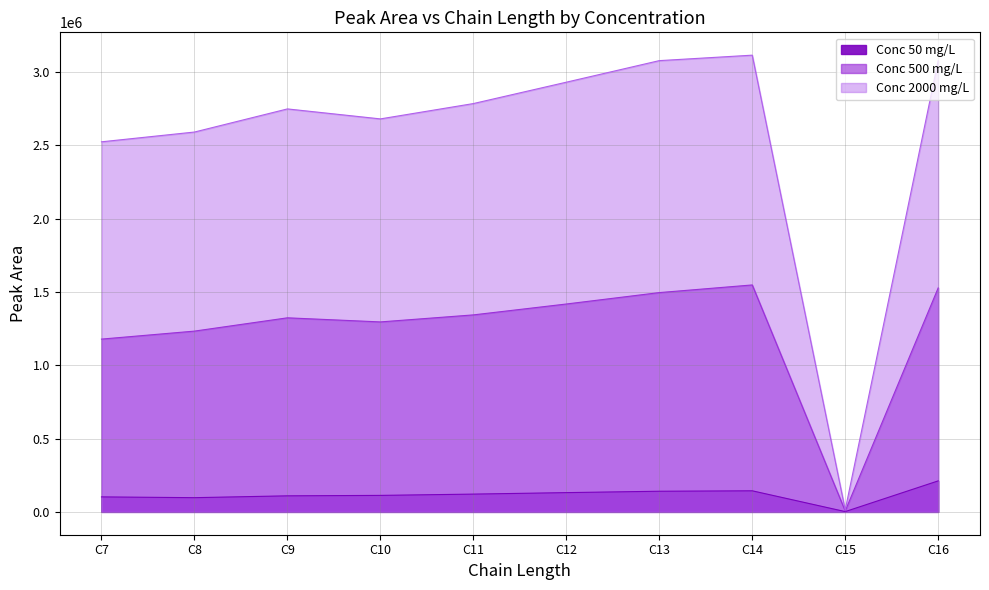

List the series in order of their peak value, highest first.

Conc 2000 mg/L, Conc 500 mg/L, Conc 50 mg/L